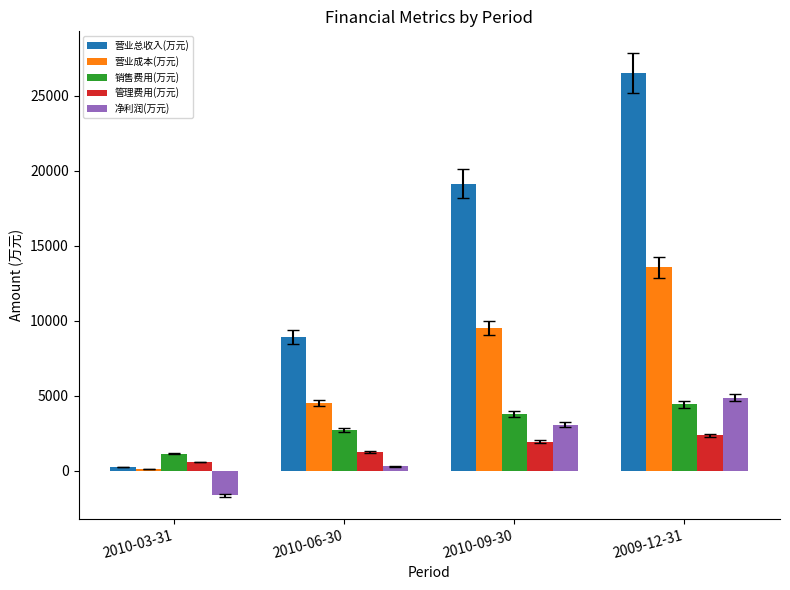

What is the sum of all 营业成本(万元) values?

27770